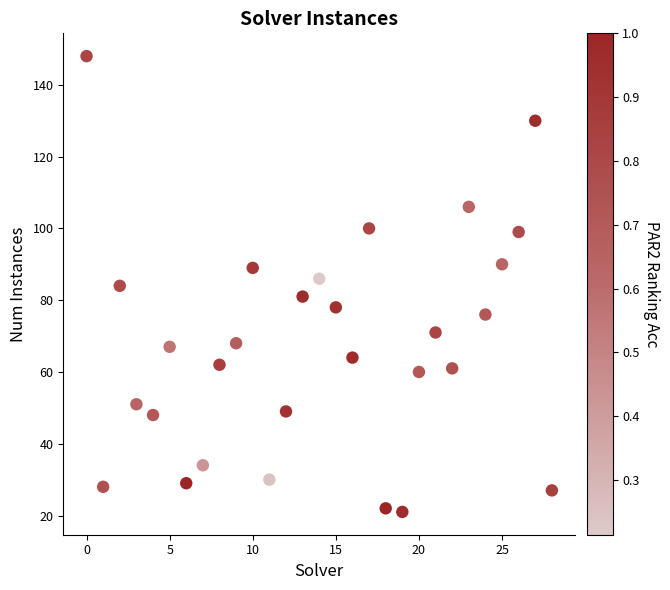

What is the range of Y values (max minus min)?

127